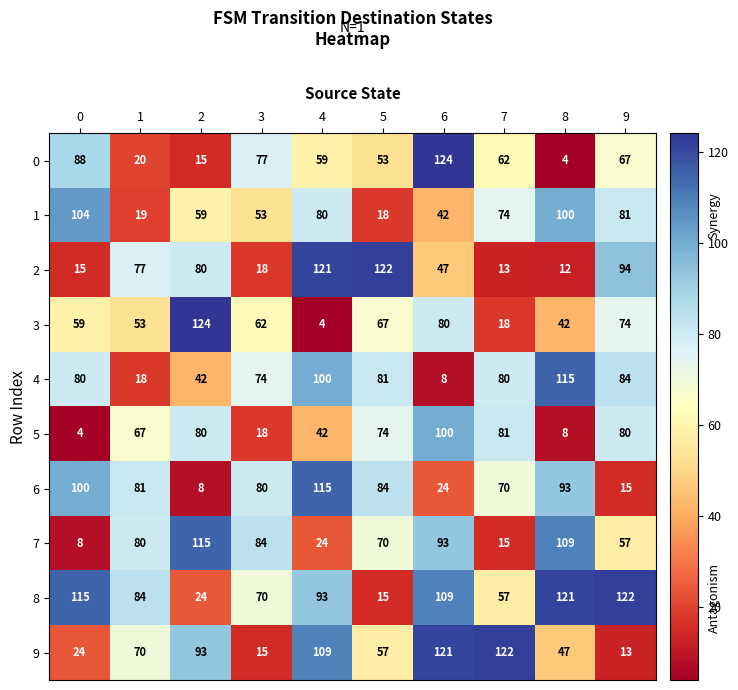

Count the number of categories in the chart.

10